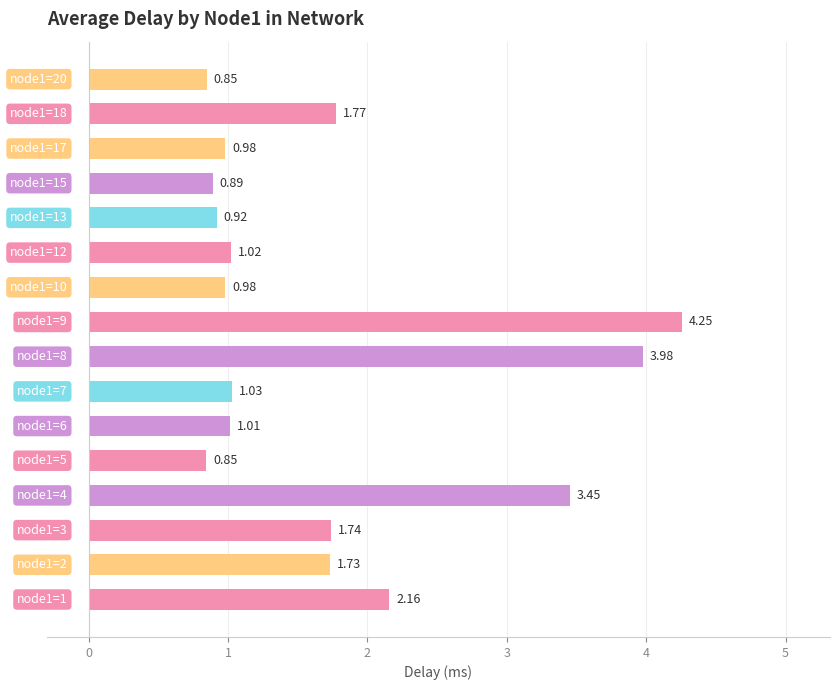

What is the sum of all values?

27.6